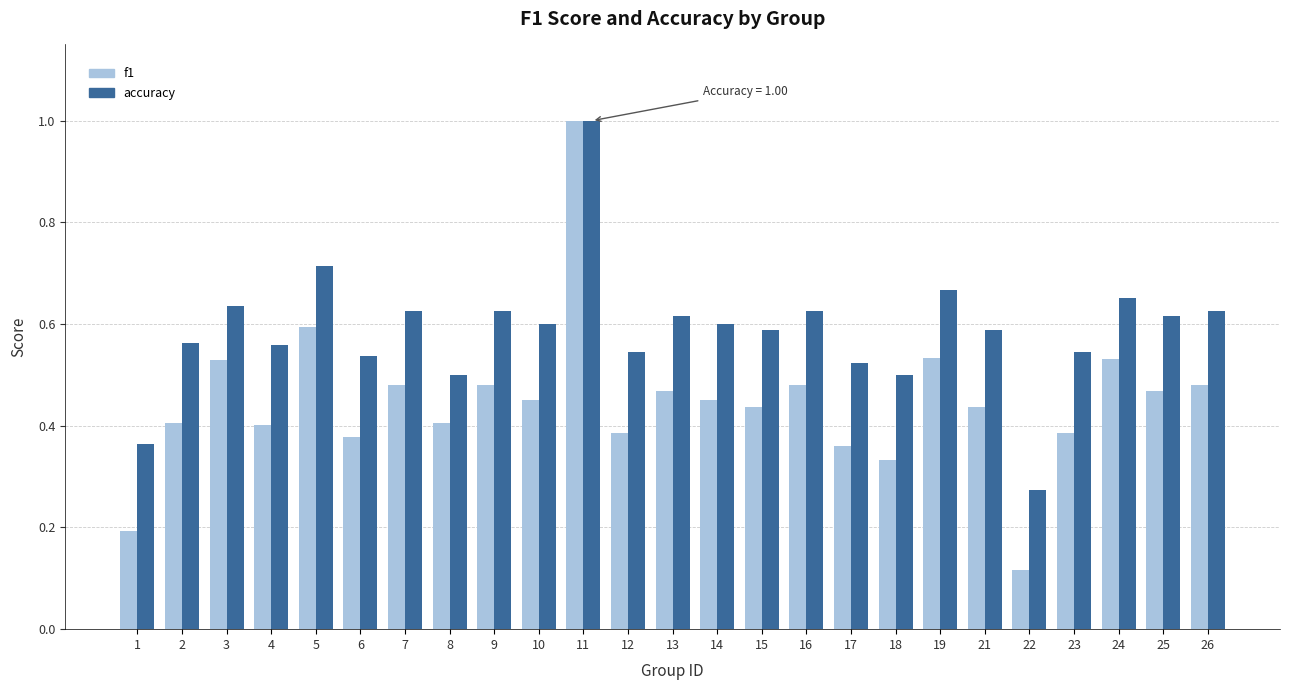

Where is accuracy nearest to the value 0?

22